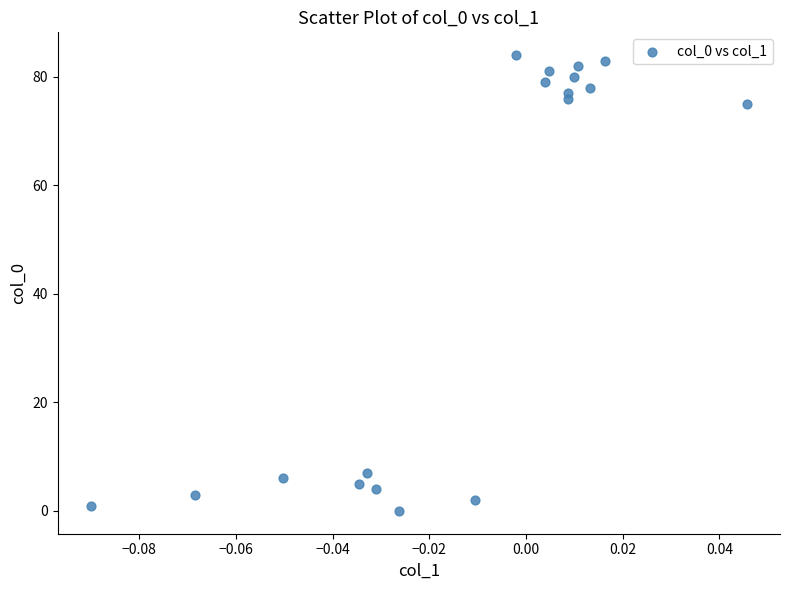

What Y value in the scatter plot is closest to 42?

75